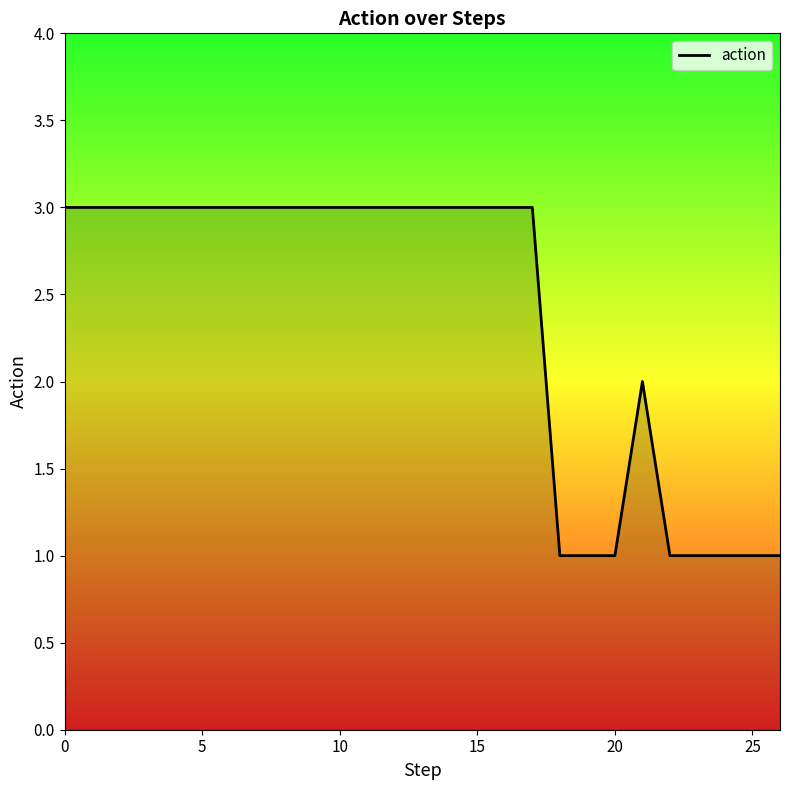

What is the greatest value displayed?

3